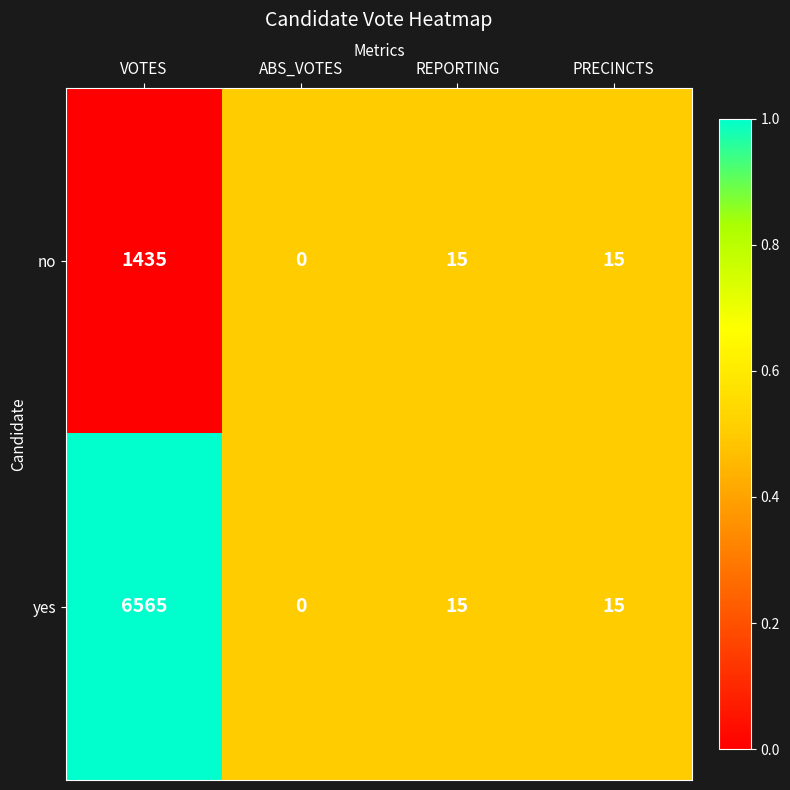

Reading right to left, list all the values displayed in this chart.

no: 15	15	0	1435
yes: 15	15	0	6565